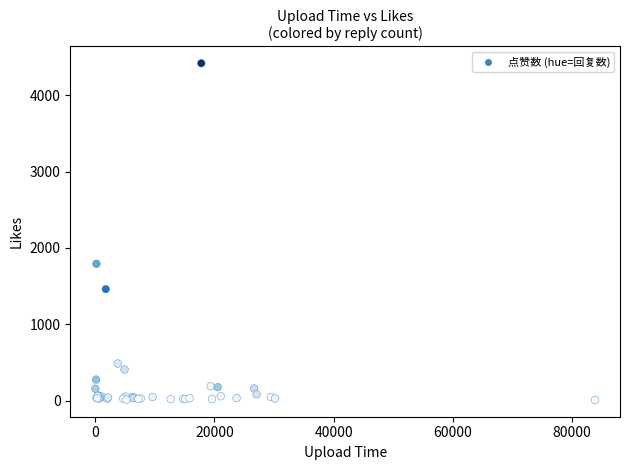

What Y value in the scatter plot is closest to 2214?

1792